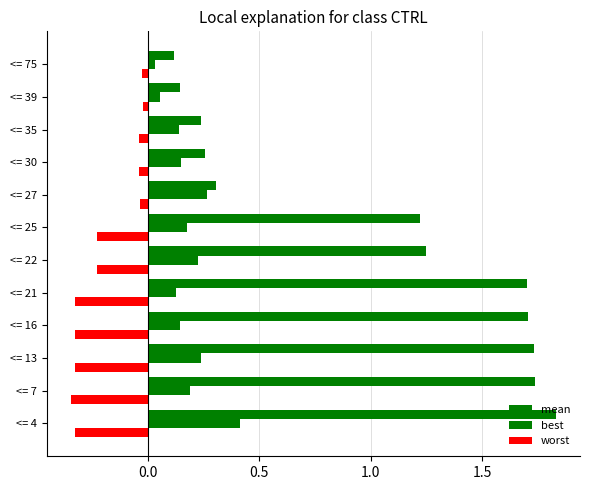

How many data points does each series have?

12